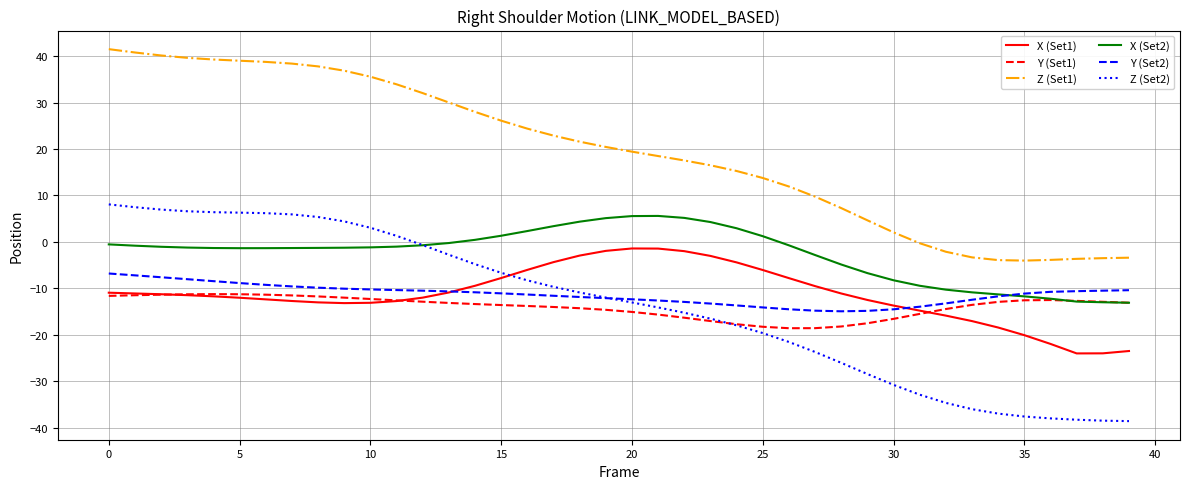

Which series has the largest total across all categories?

Z (Set1)